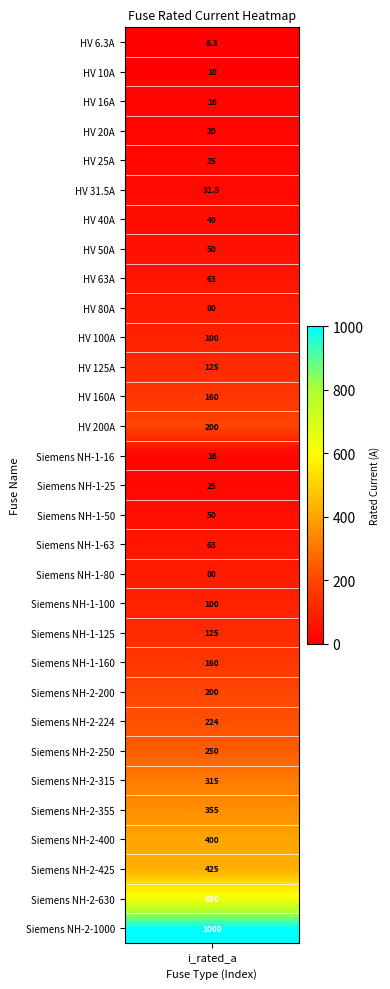

The value at 10 is 100.0. True or false?

True